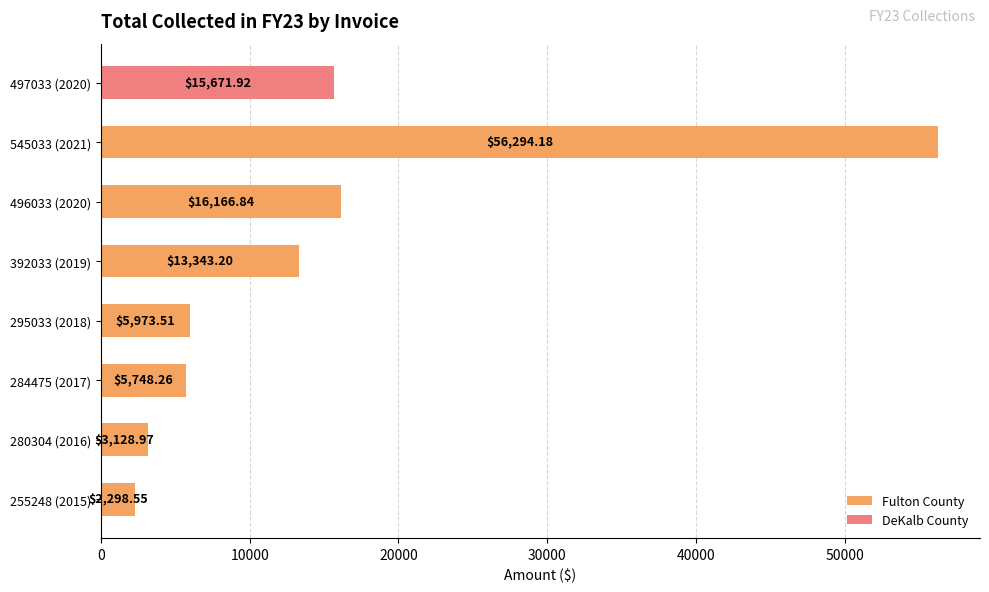

What is the difference between the second highest and second lowest values?

13037.9